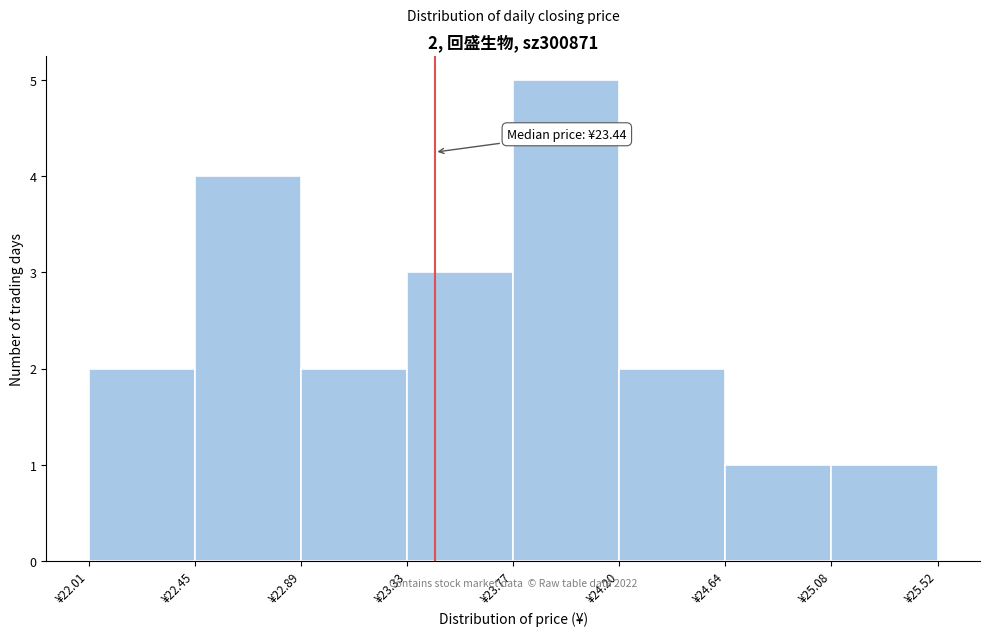

Which range on the x-axis has the tallest bar?

23.75 to 24.20